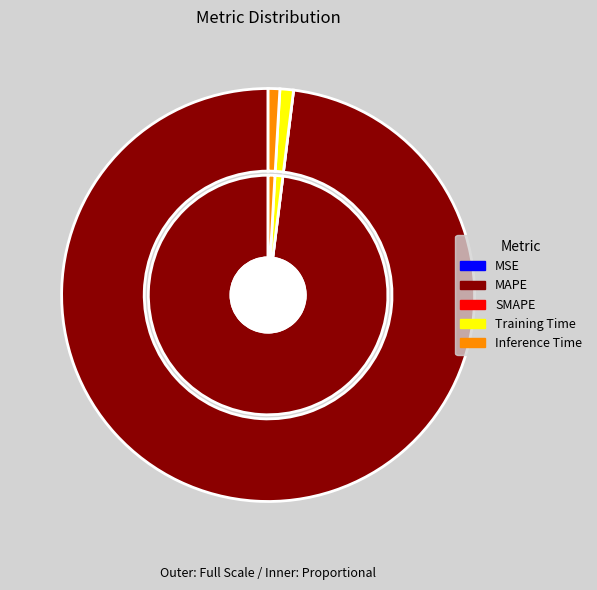

The Inference Time slice represents 1% of the pie. True or false?

True